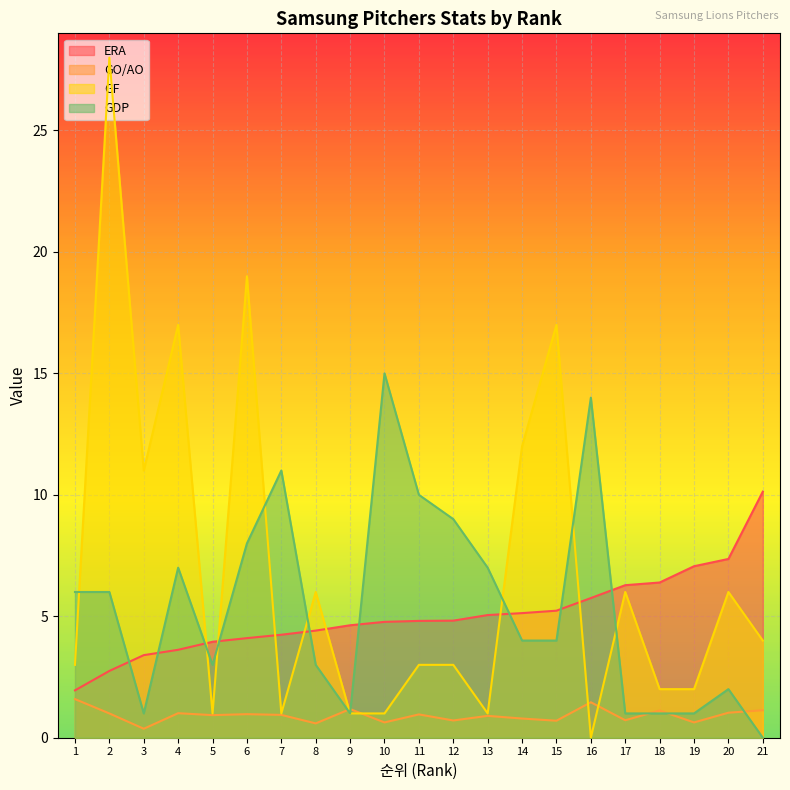

Is the value of GO/AO at 19 greater than the value of ERA at 7?

No